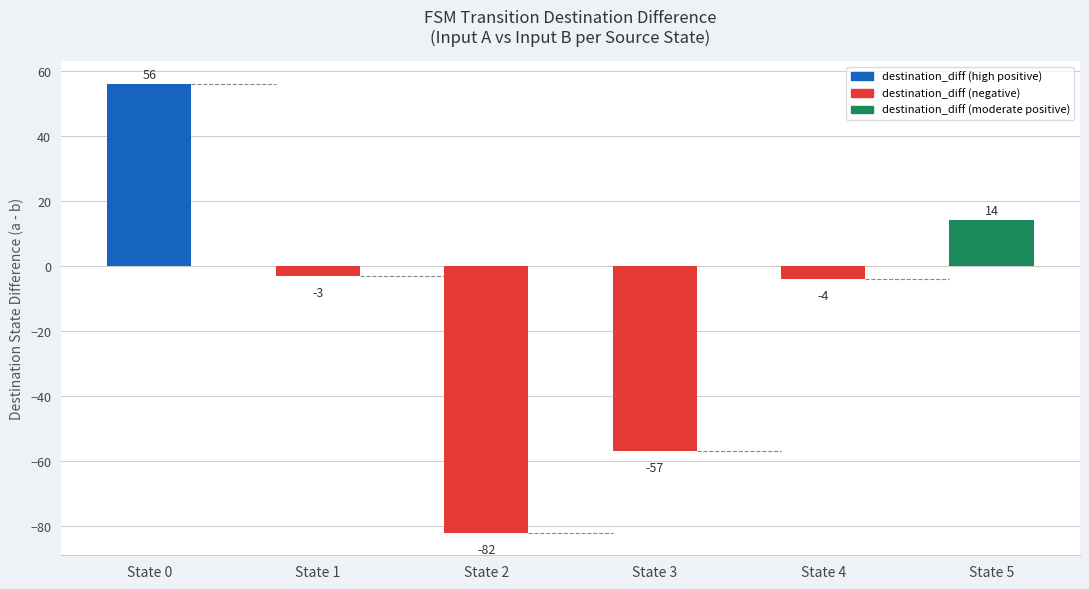

What is the difference between the maximum and minimum values?

138